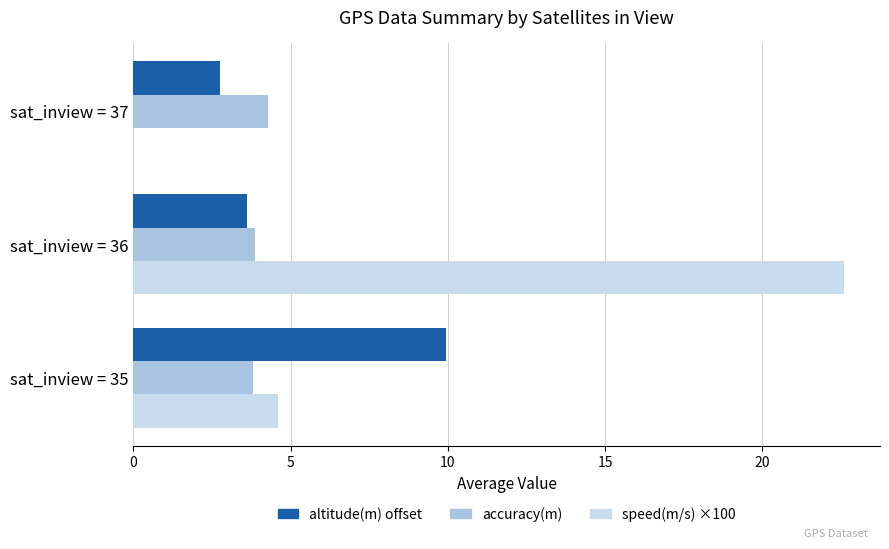

Between sat_inview = 36 and sat_inview = 37, which series saw the biggest shift?

speed(m/s) ×100